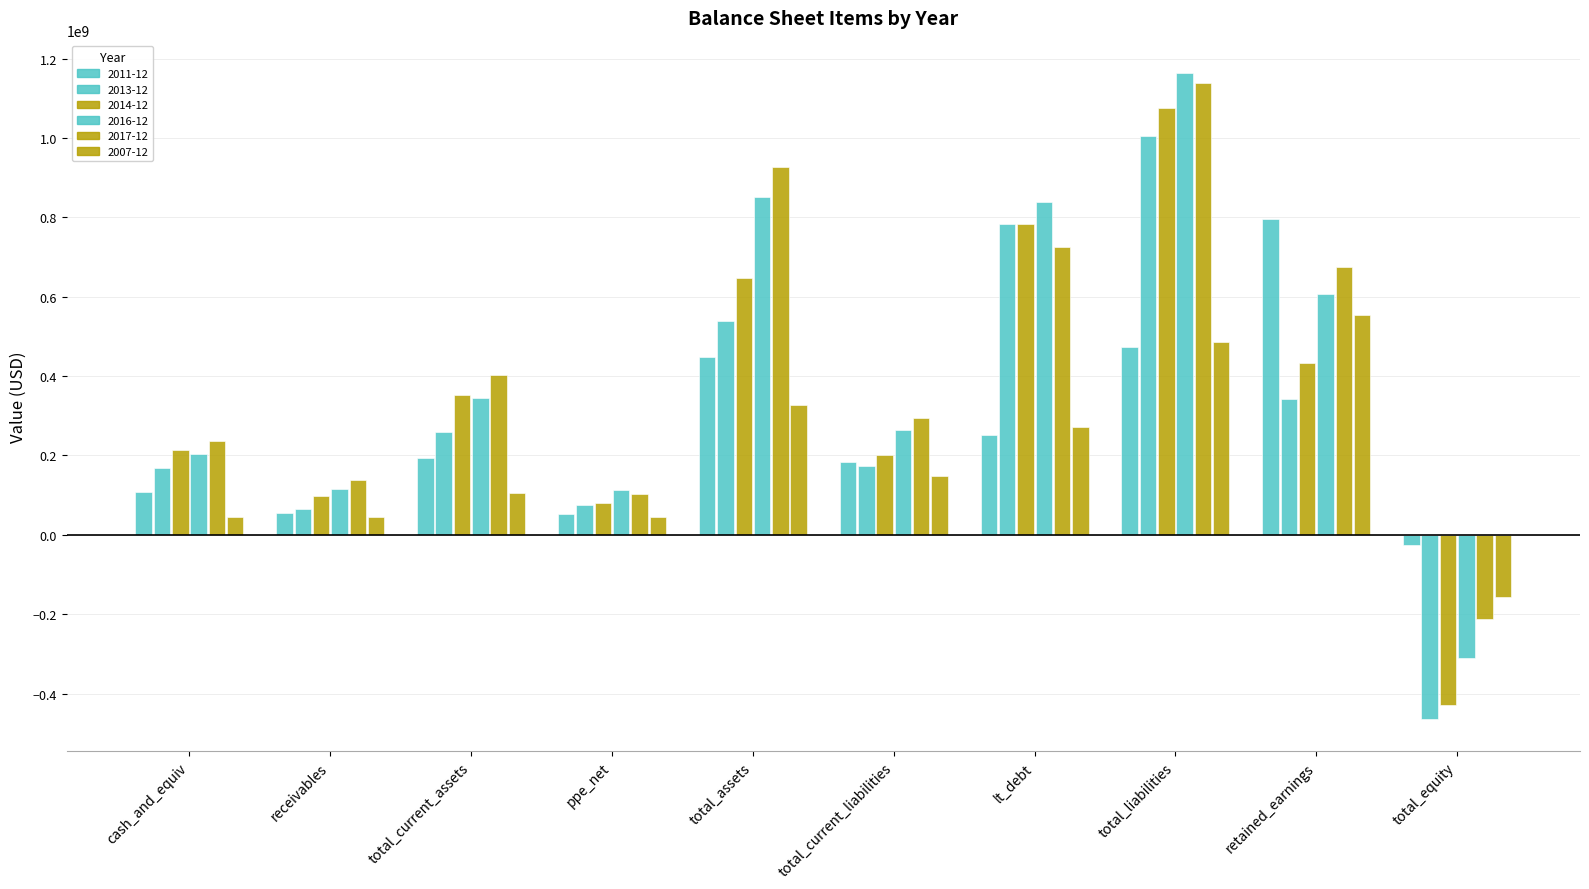

What is the maximum value shown in the chart?

1163817000